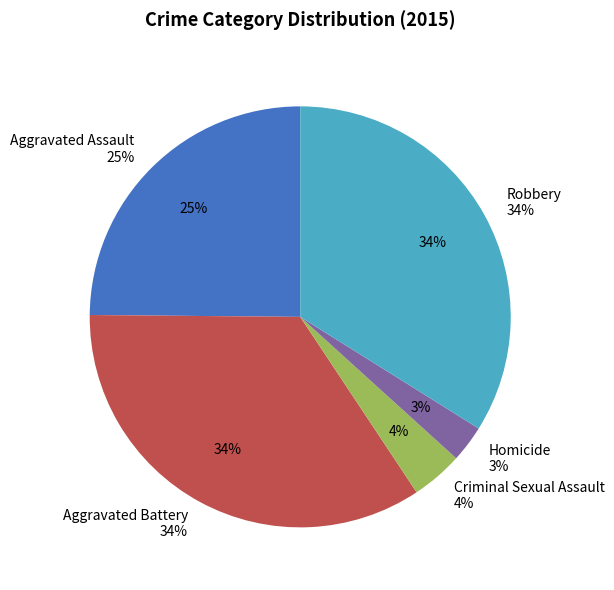

Is it true that Aggravated Assault is 18% of the pie?

False